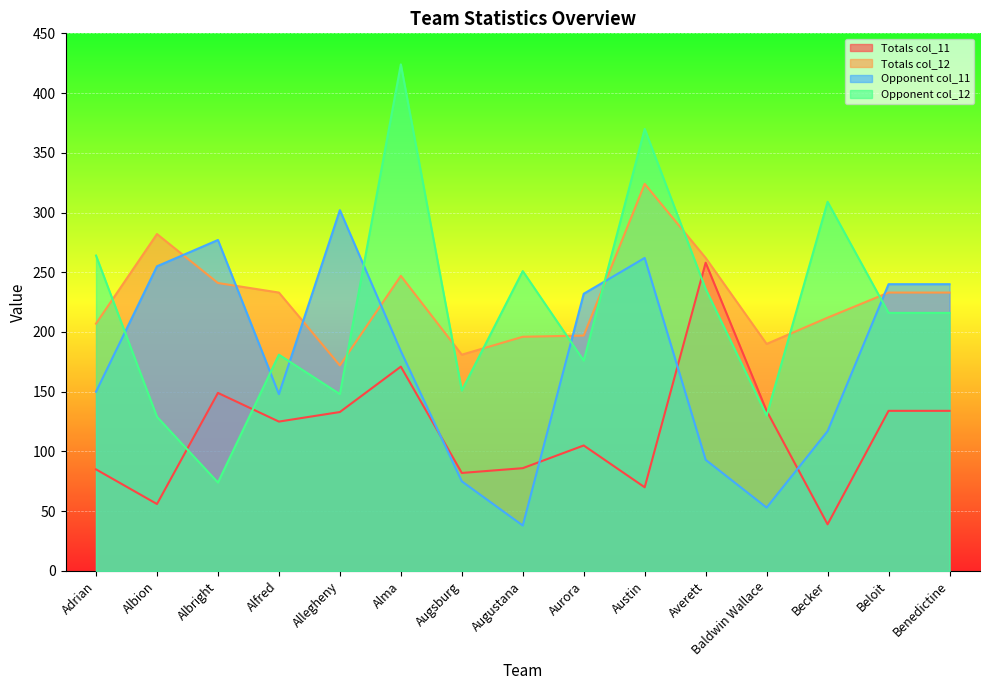

How many data points in Opponent col_12 are above 216?

6